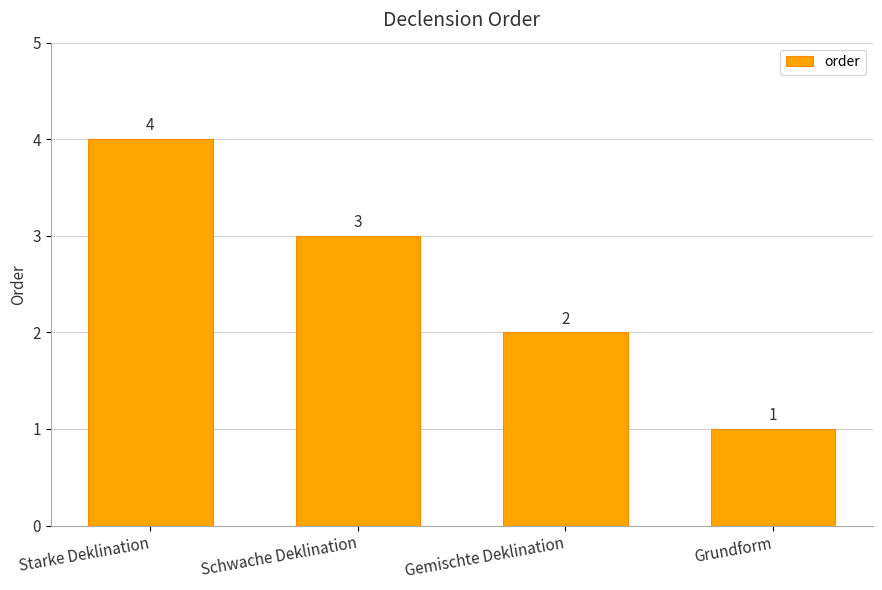

The value at Starke Deklination is 4. True or false?

True